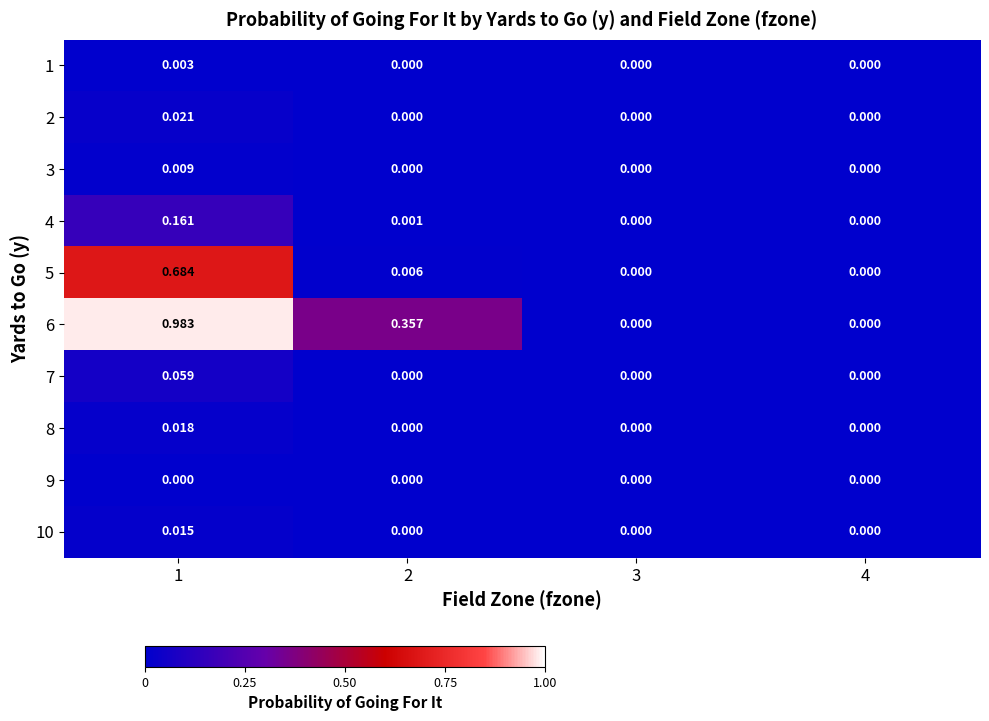

Which series has the largest range (max minus min)?

6